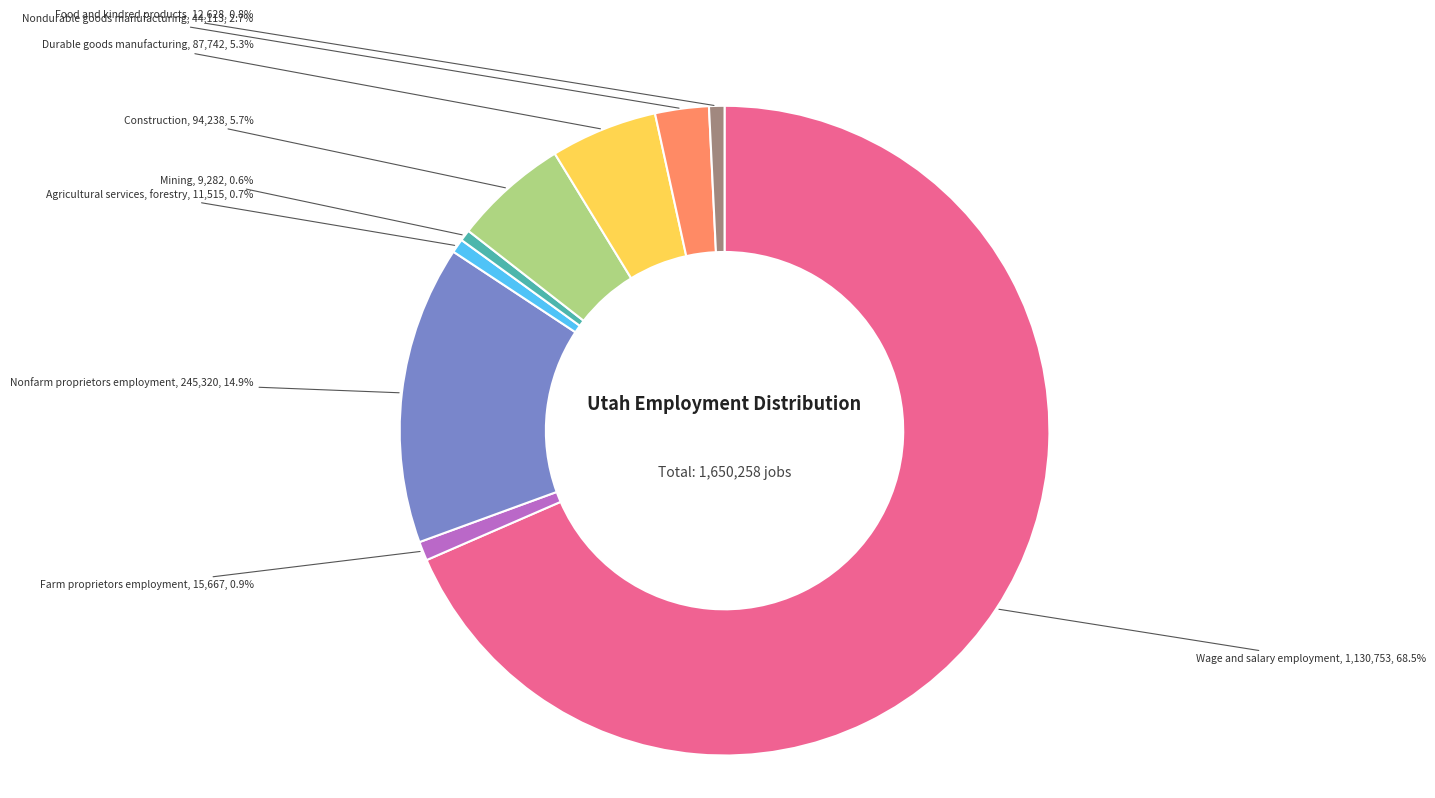

Is there a majority slice in this chart?

Yes